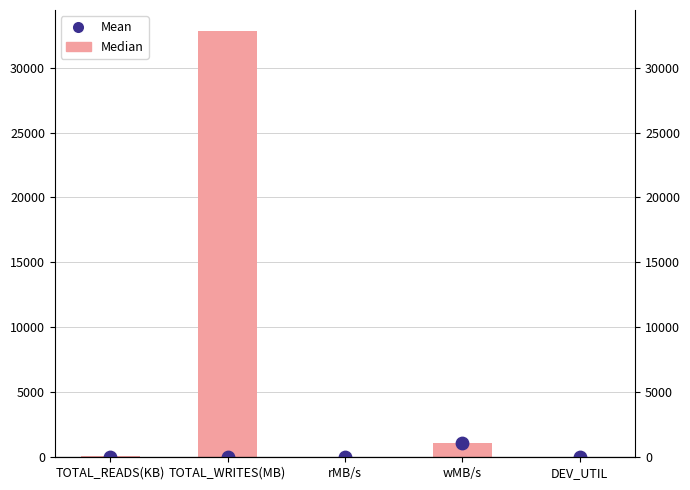

Which series has the widest spread of Y values?

Median